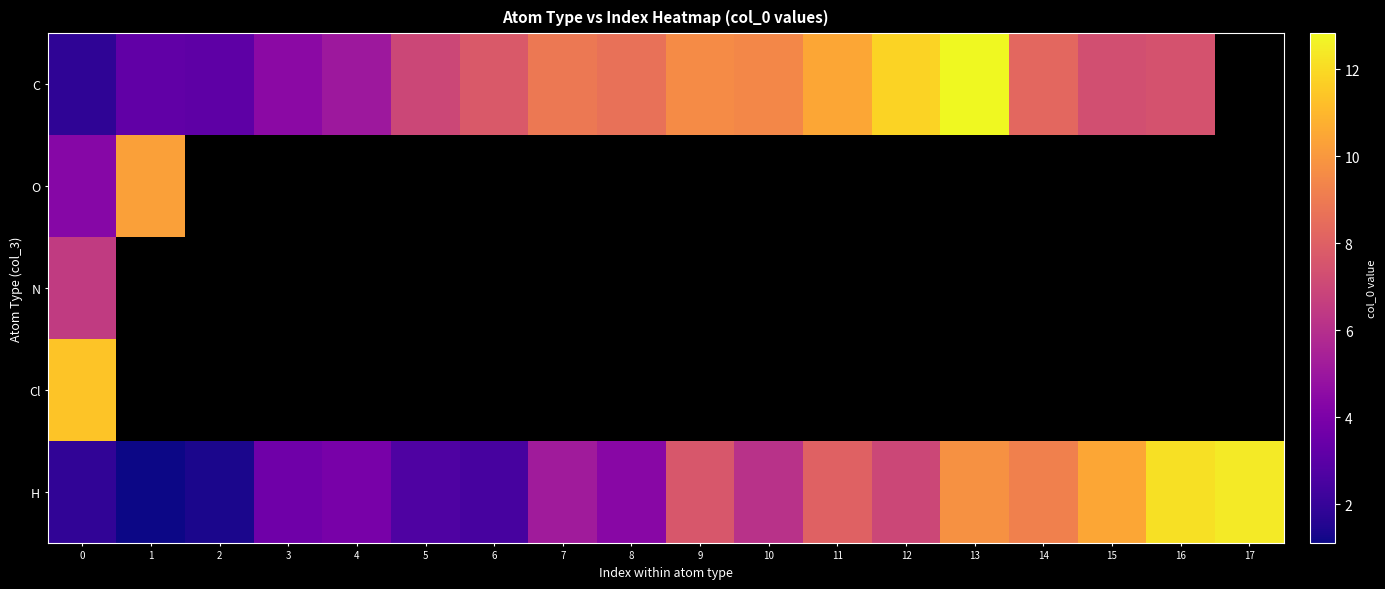

How many series are shown in this chart?

5